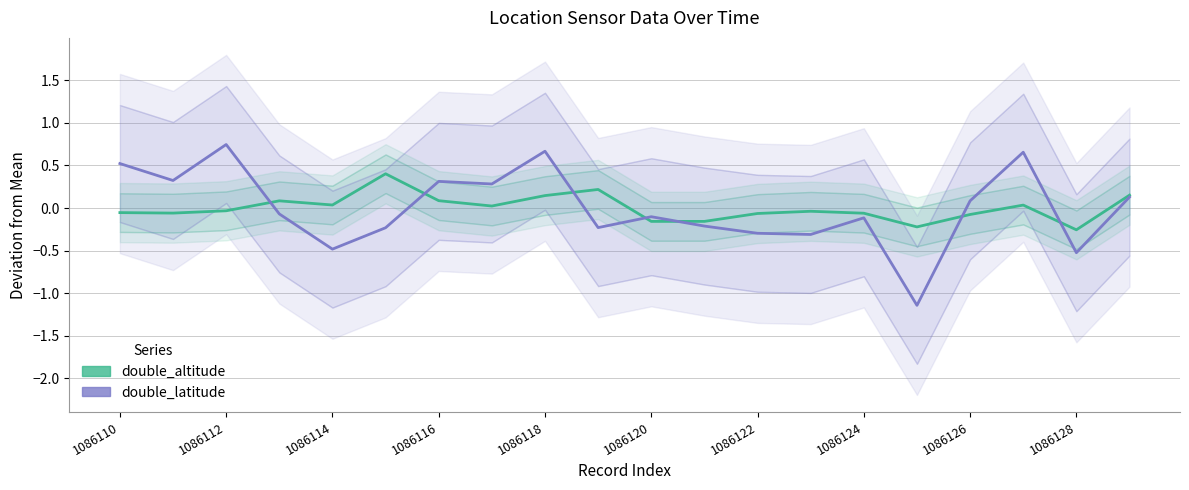

True or false: double_altitude and double_latitude intersect in this chart.

True